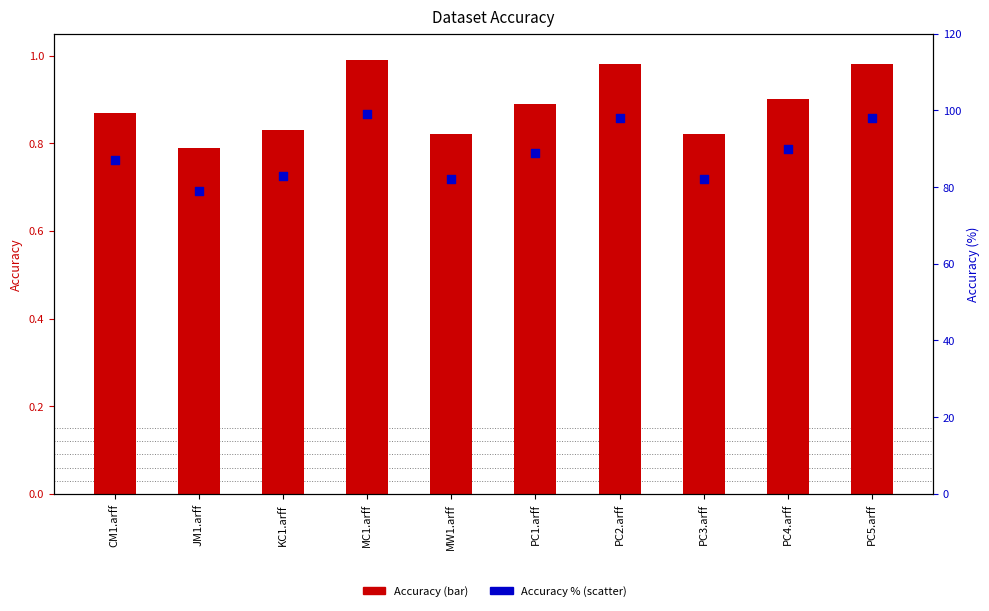

Which series reaches the maximum Y coordinate?

Accuracy (% scale)